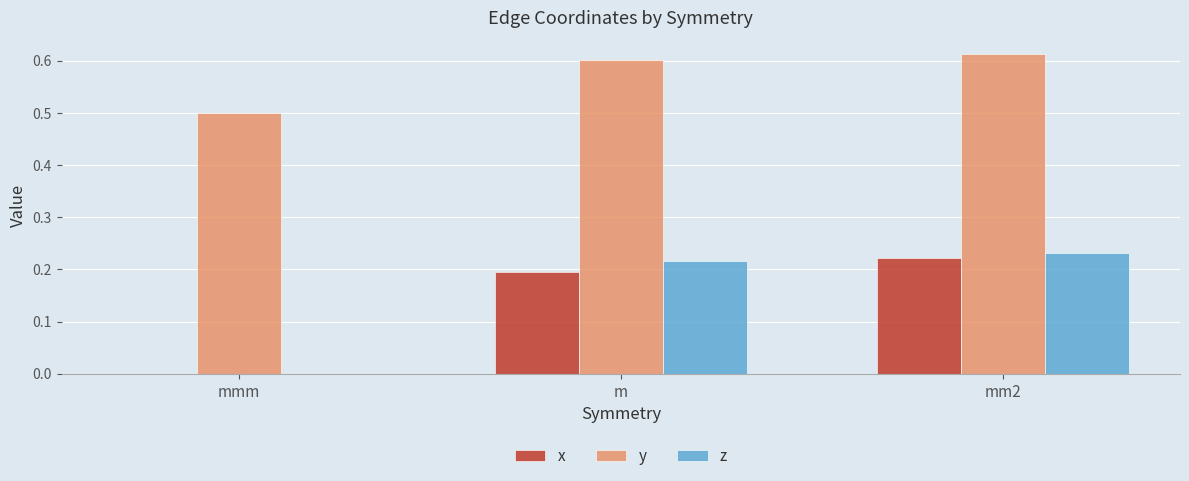

How many categories are shown in the chart?

3